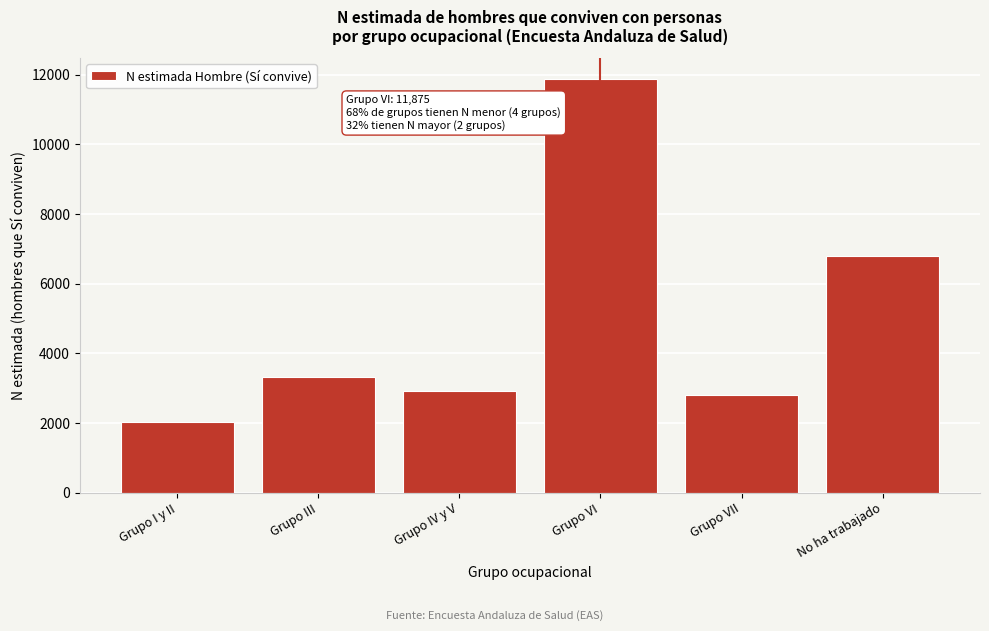

Reading left to right, extract all data points from this chart.

Grupo I y II=2019	Grupo III=3320	Grupo IV y V=2928	Grupo VI=11875	Grupo VII=2801	No ha trabajado=6798